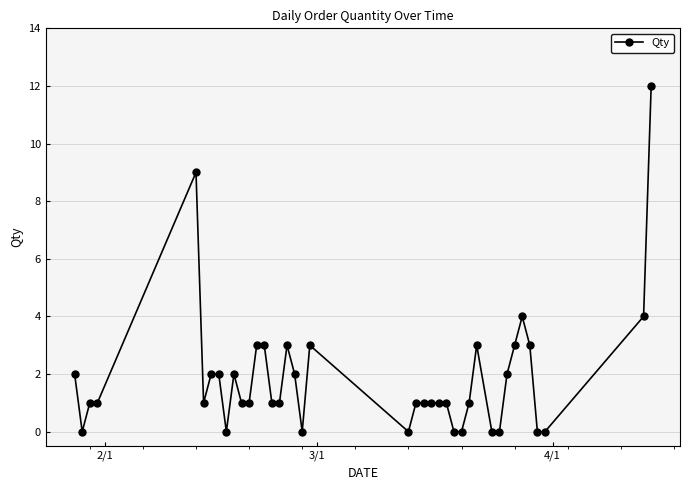

What is the difference between the maximum and minimum values?

12